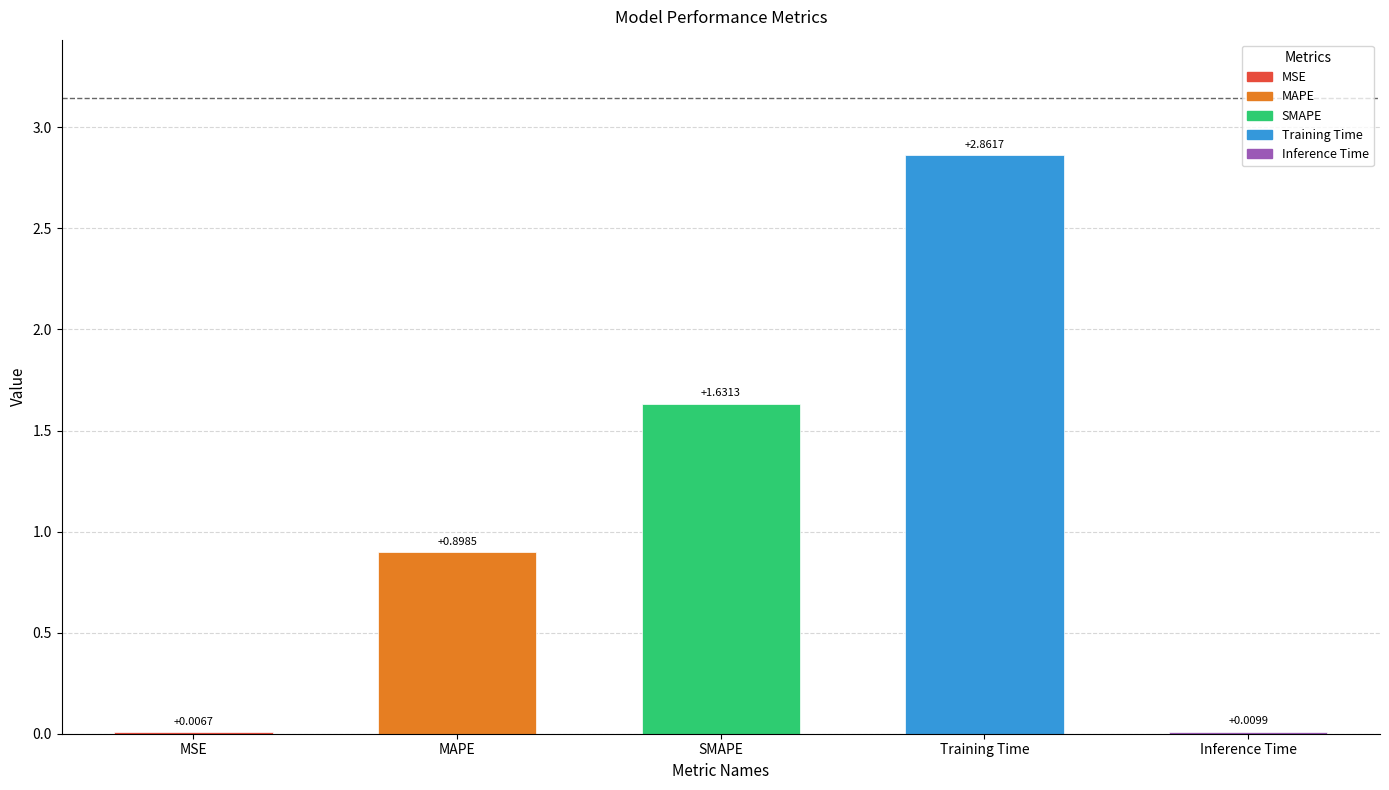

What is the change in value from MSE to SMAPE?

+1.6